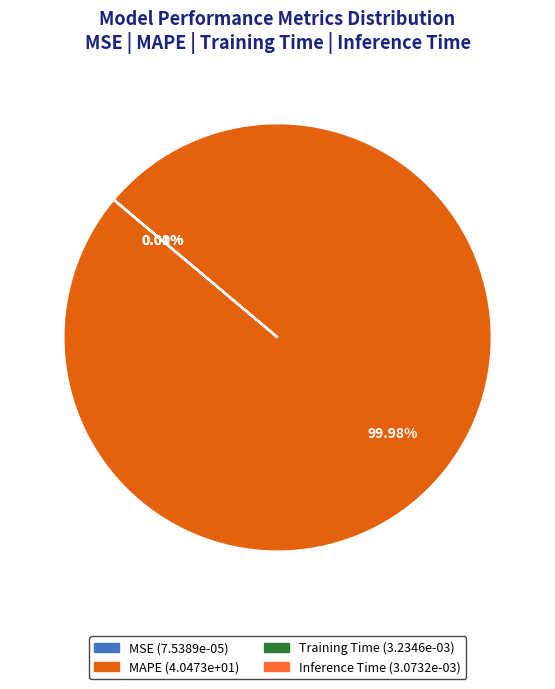

Which slice represents more than half of the pie?

MAPE